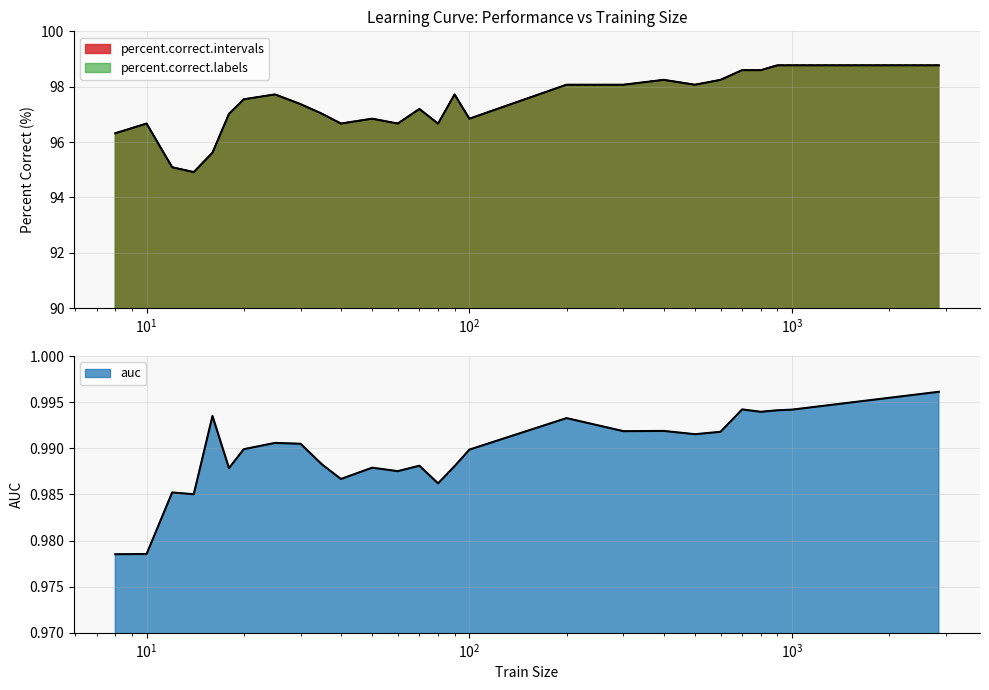

Which series has the largest total across all categories?

percent.correct.labels